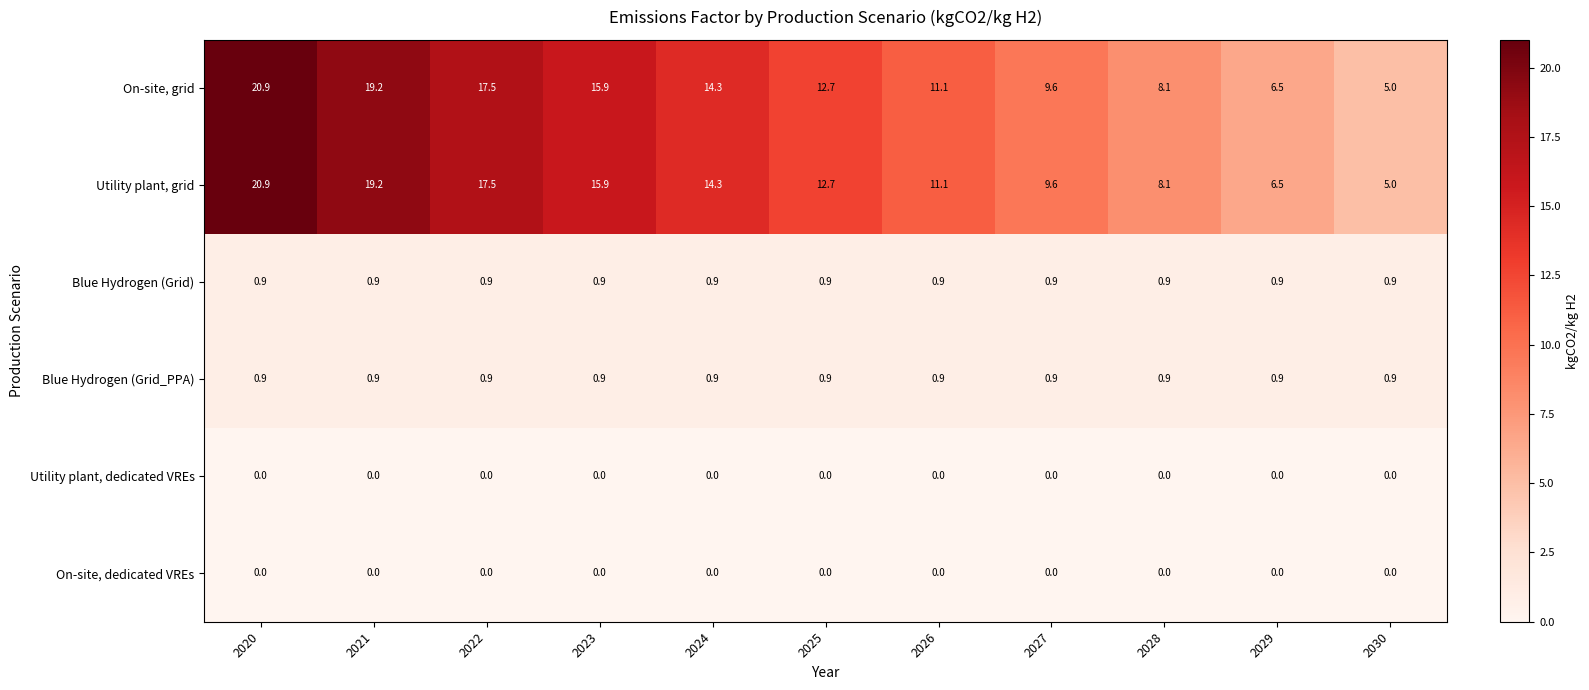

What is the difference between the highest and lowest values at 2030?

5.0